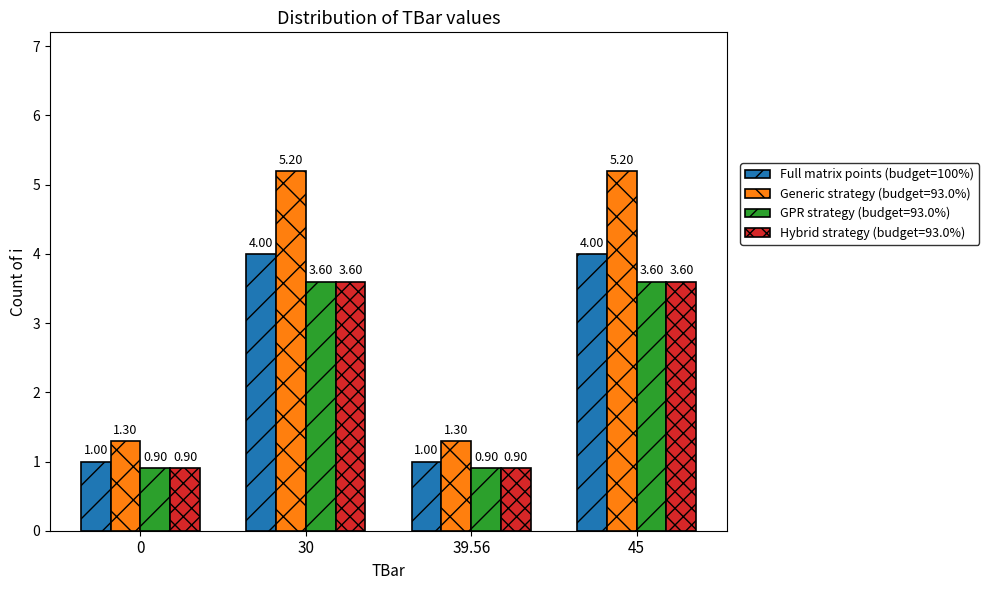

What is the sum of all Full matrix points (budget=100%) values?

10.0